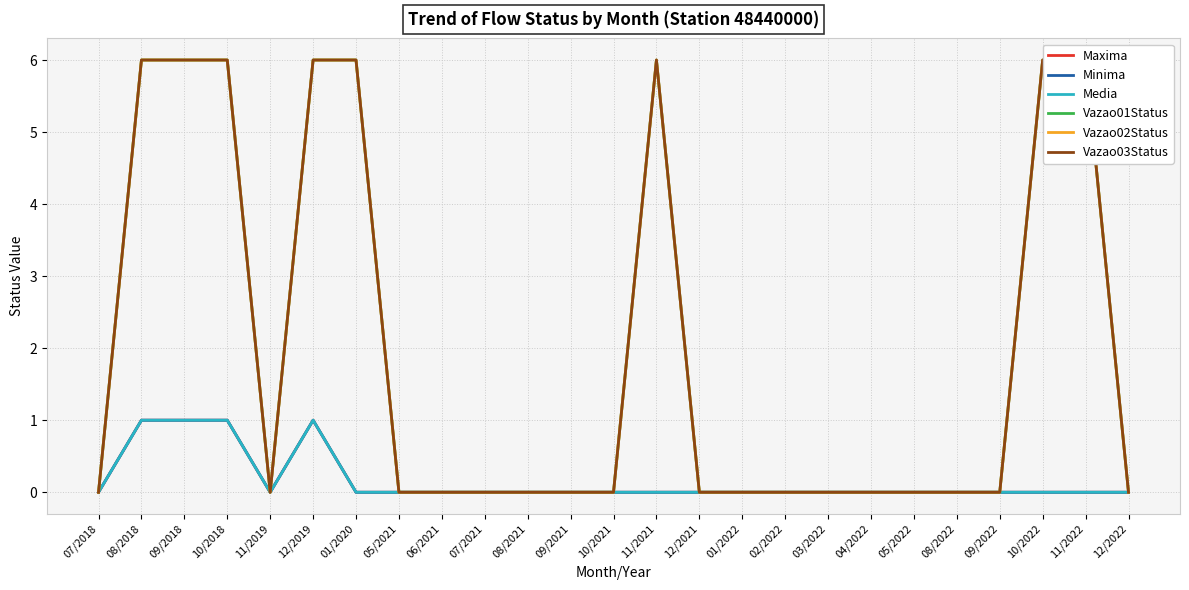

At which category does Media reach its first local valley?

11/2019